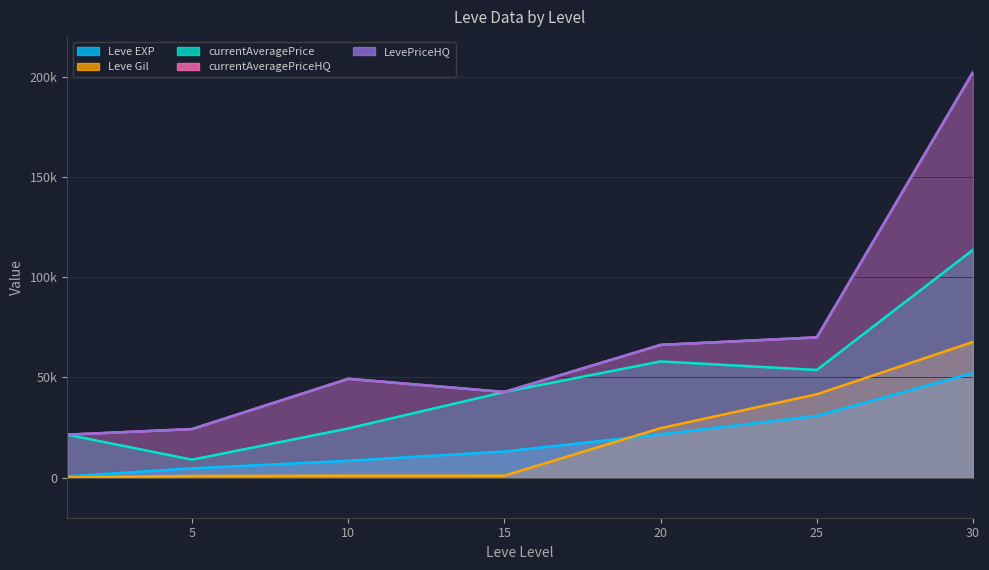

What is the sum of all currentAveragePriceHQ values?

476472